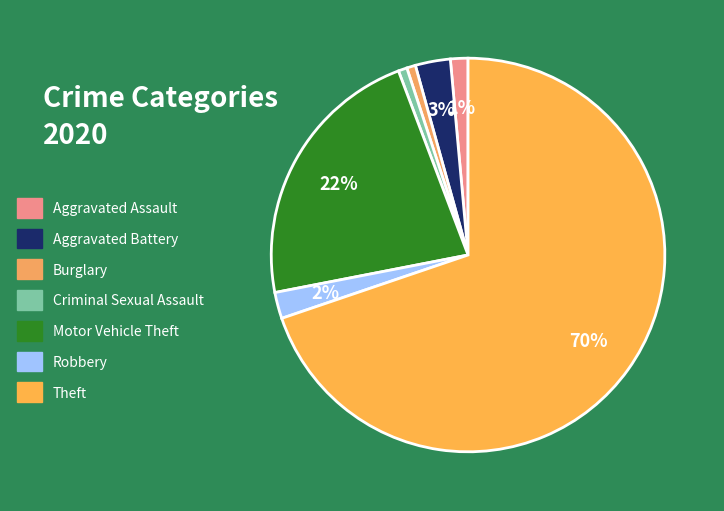

Does any single category account for the majority?

Yes